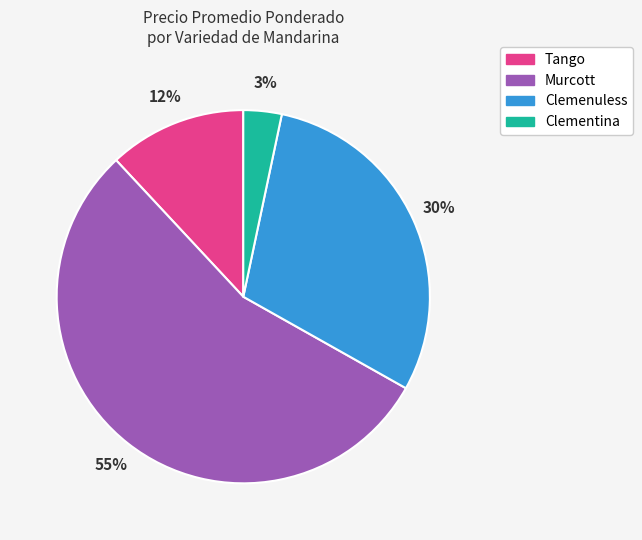

To the nearest percent, what is the difference between the largest and smallest slice percentages?

52%